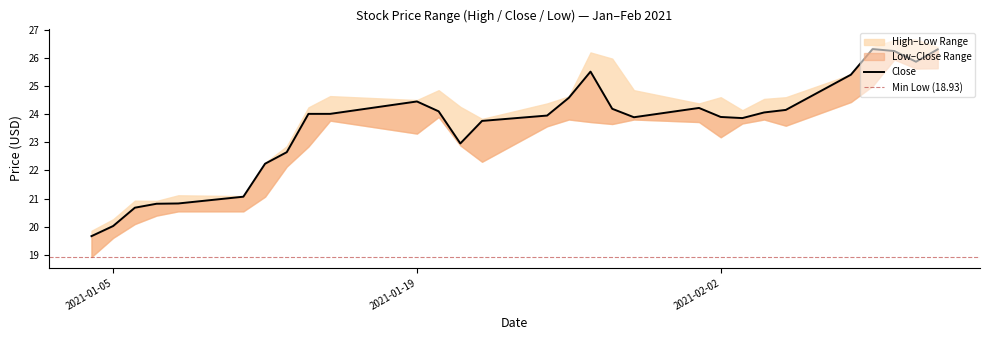

At which category does the chart reach its minimum across all series?

2021-01-04